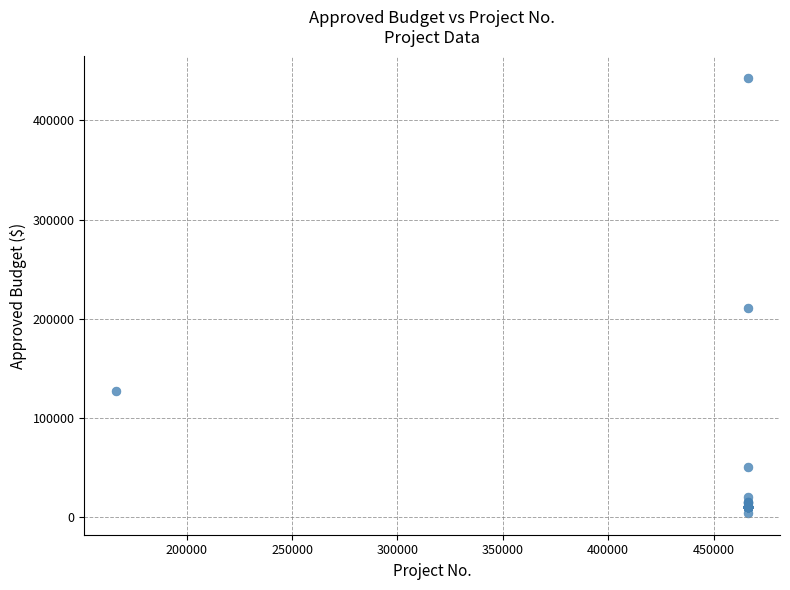

What Y value in the scatter plot is closest to 223250?

210800